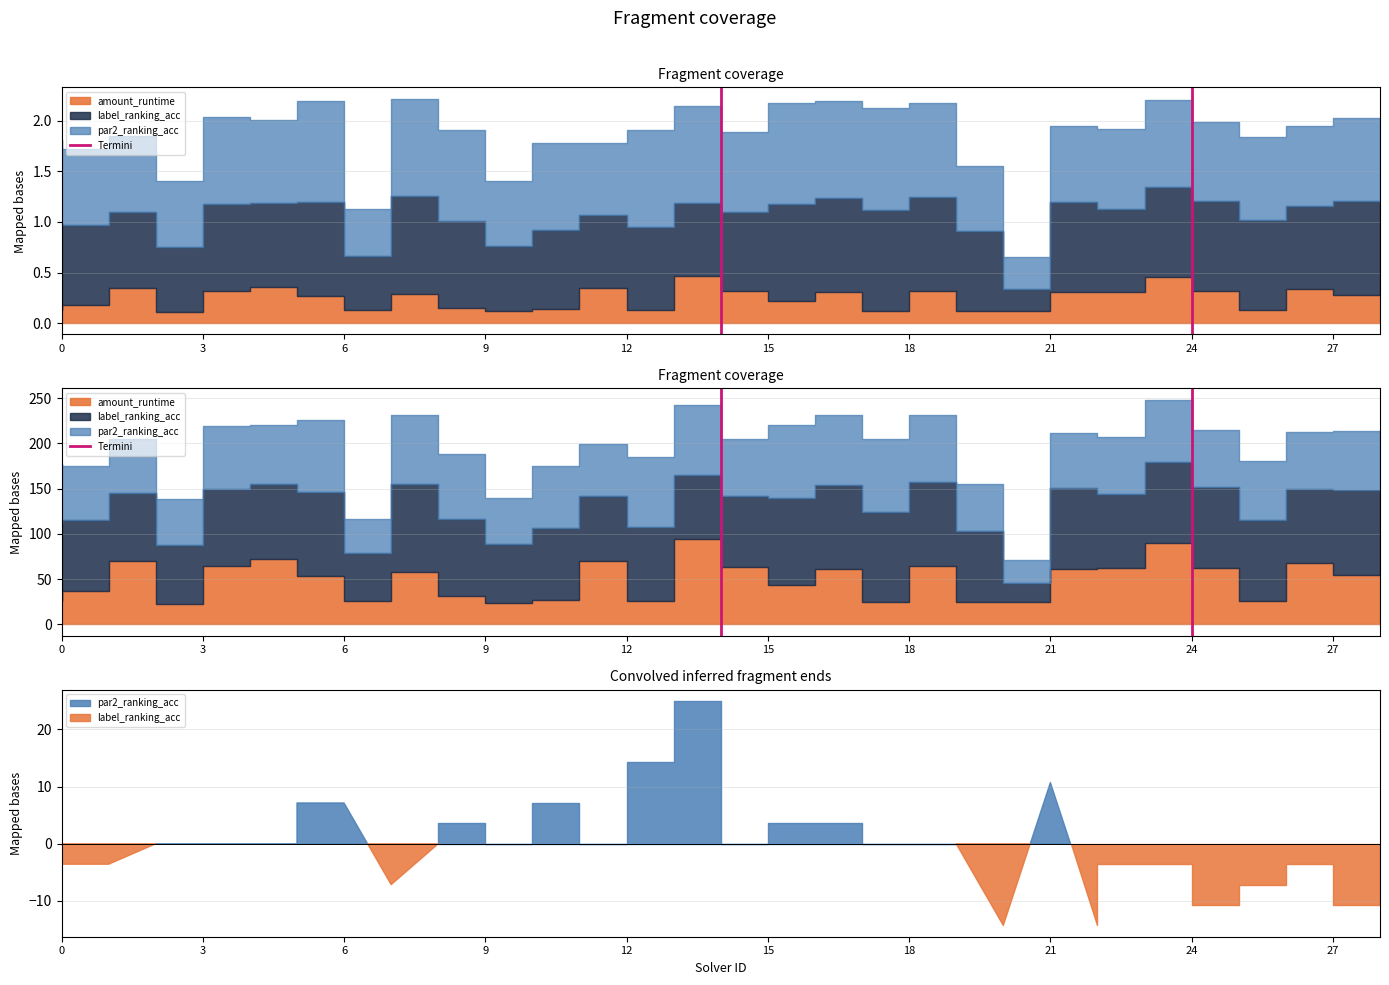

True or false: the data shows 0 at 3.

False